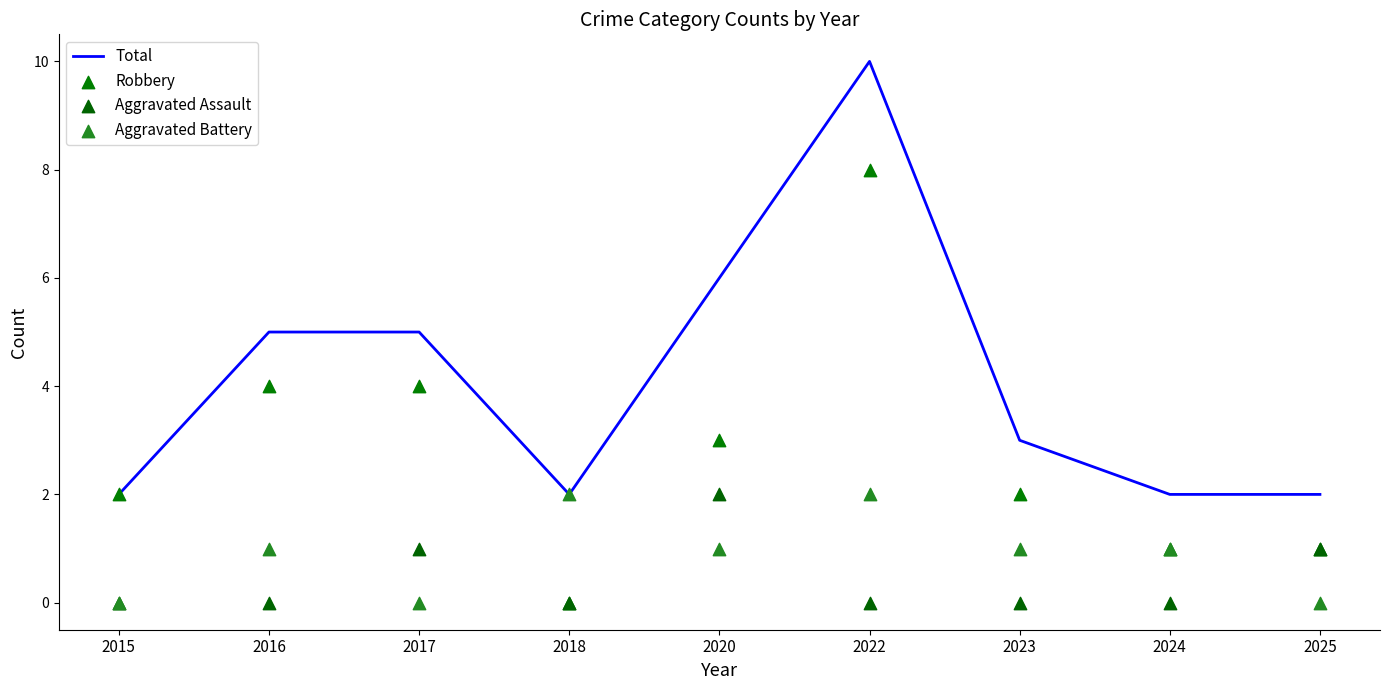

Is the value of Aggravated Battery at 2020 greater than the value of Total at 2022?

No